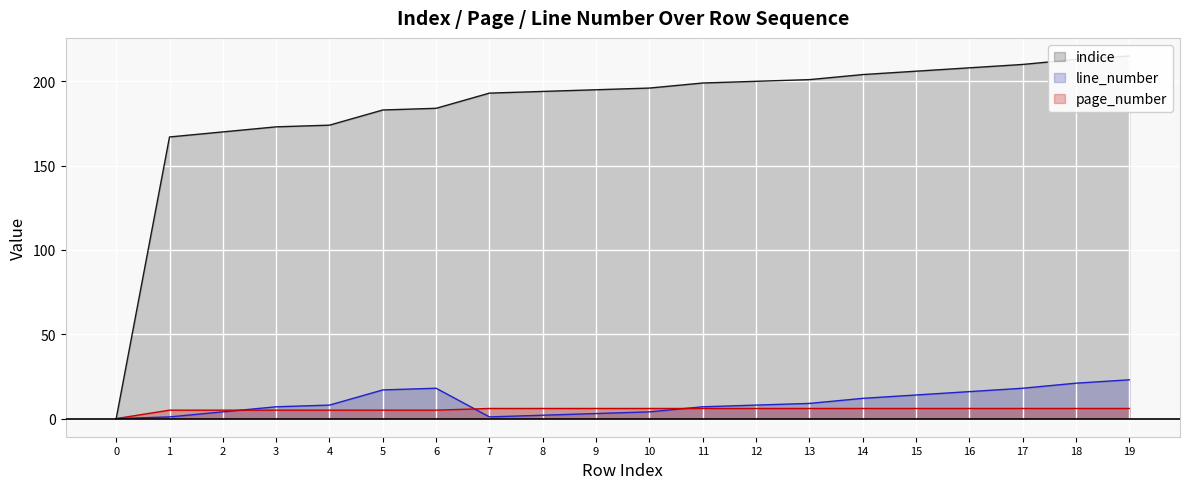

True or false: line_number and indice cross at least once.

False